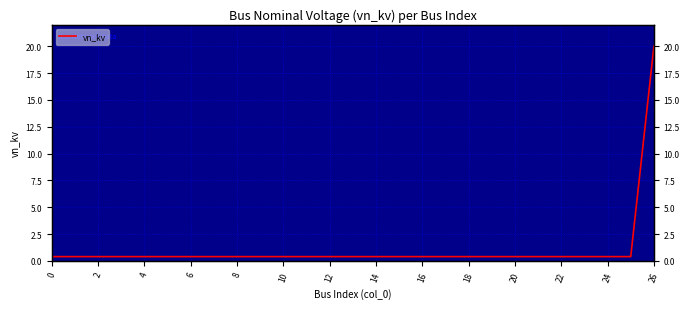

At which category does the chart reach its peak across all series?

26